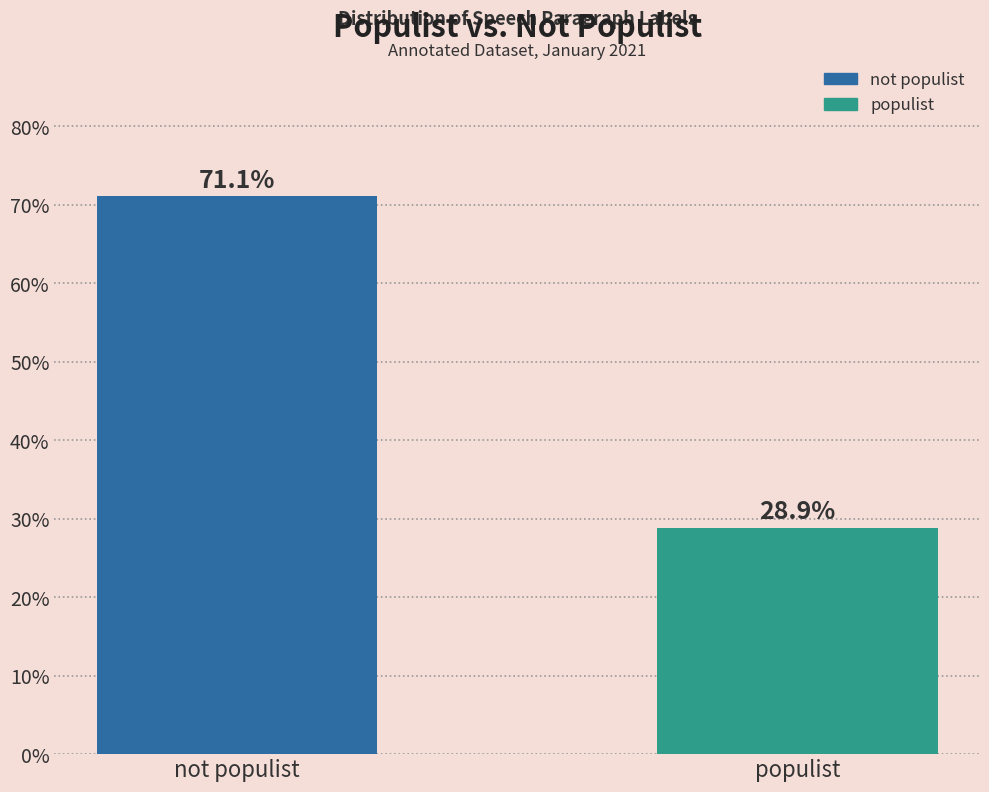

Reading right to left, extract all data points from this chart.

28.9	71.1